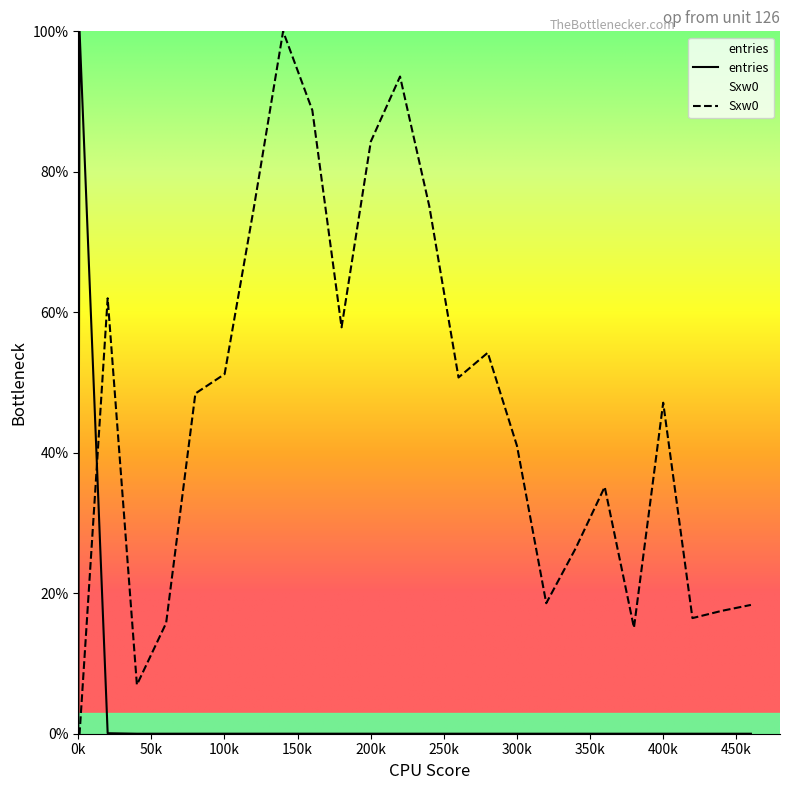

True or false: Sxw0 has a value of 29.4 at 440.1.

False